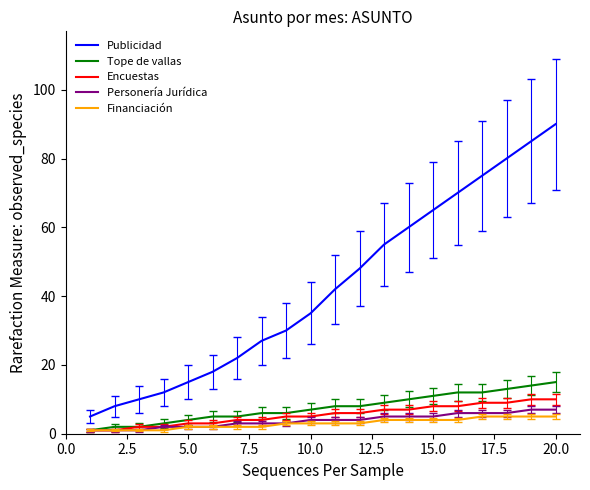

What is the average value of the Tope de vallas series?

8